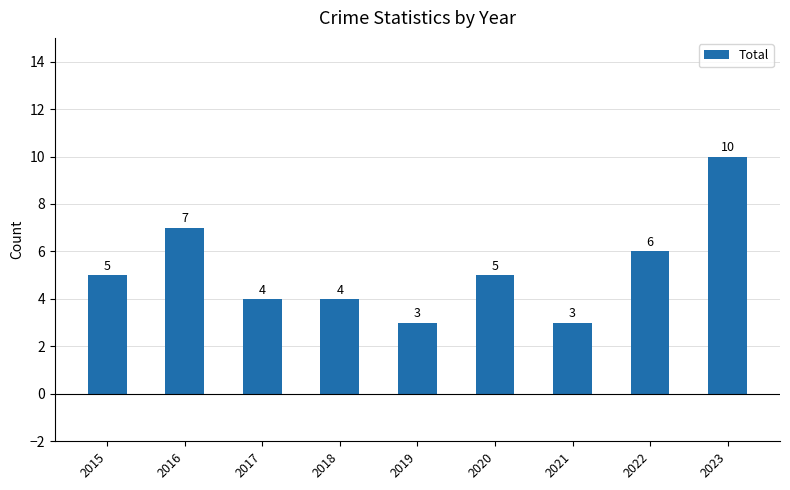

Reading left to right, what are all the values shown in this chart?

2015=5	2016=7	2017=4	2018=4	2019=3	2020=5	2021=3	2022=6	2023=10